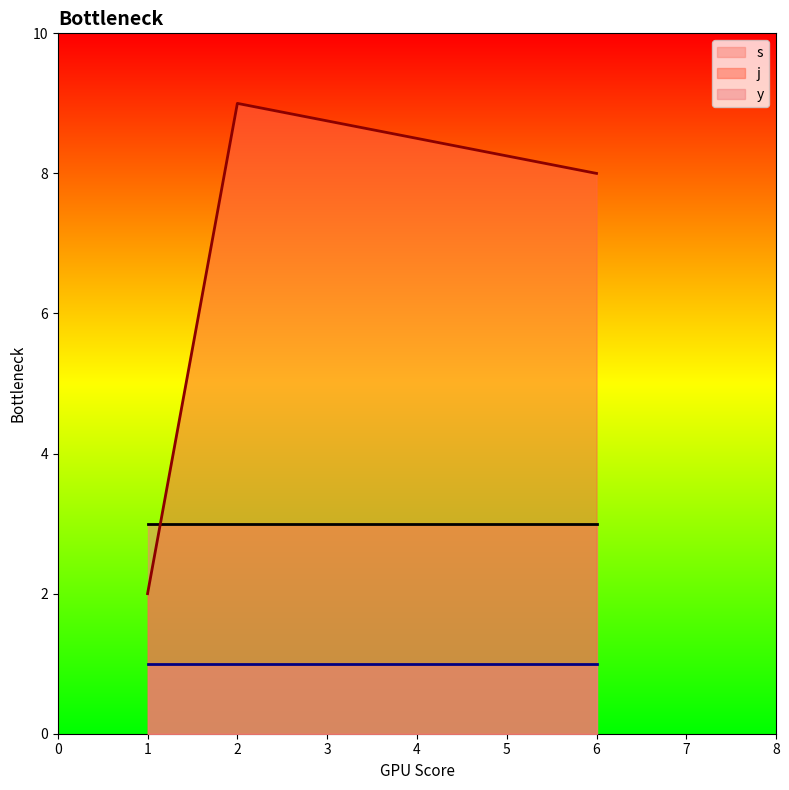

Is it true that y equals 0 at 6?

False